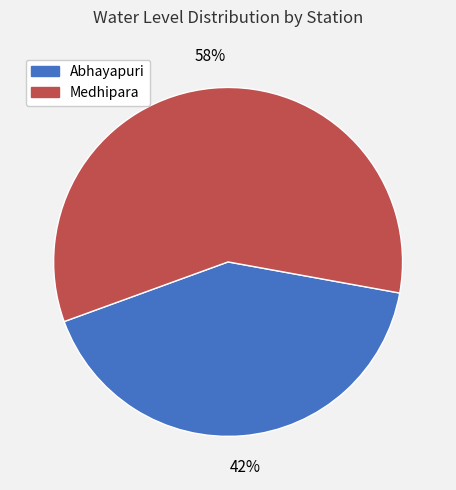

The Abhayapuri slice represents 47% of the pie. True or false?

False